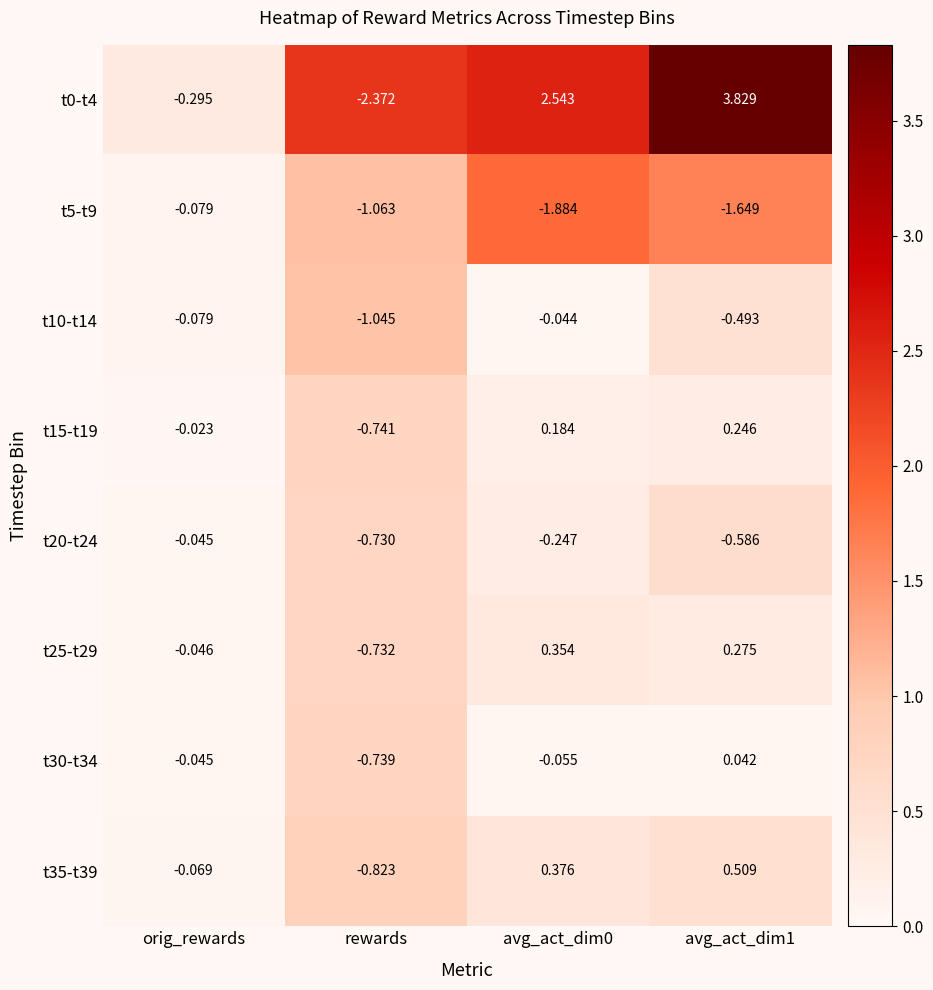

Is the value of t15-t19 at orig_rewards greater than the value of t0-t4 at avg_act_dim1?

No